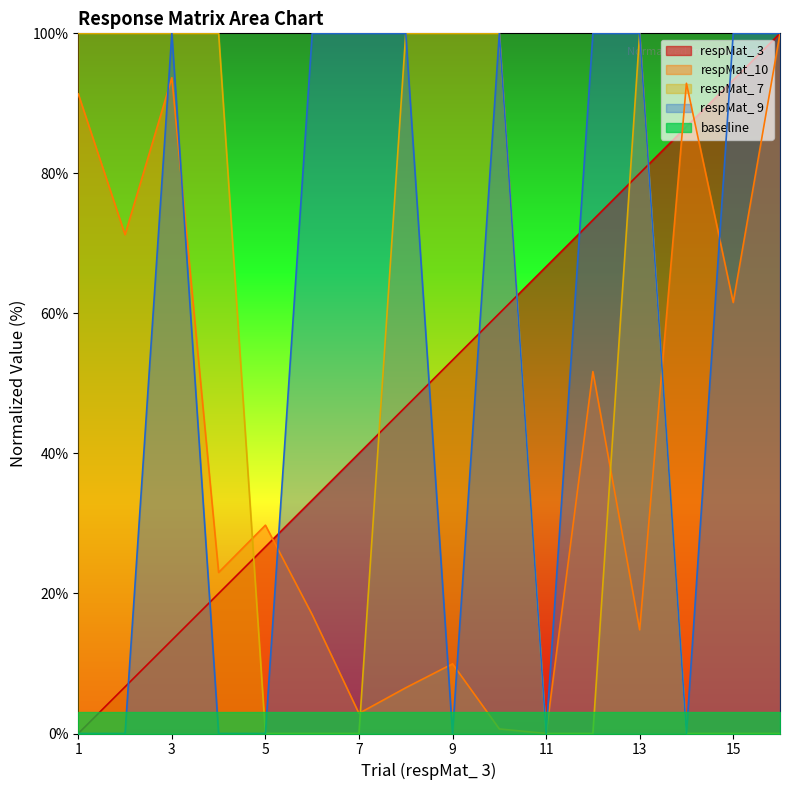

Rank the categories by respMat_10 value from highest to lowest.

16, 3, 14, 1, 2, 15, 12, 5, 4, 6, 13, 9, 8, 7, 10, 11